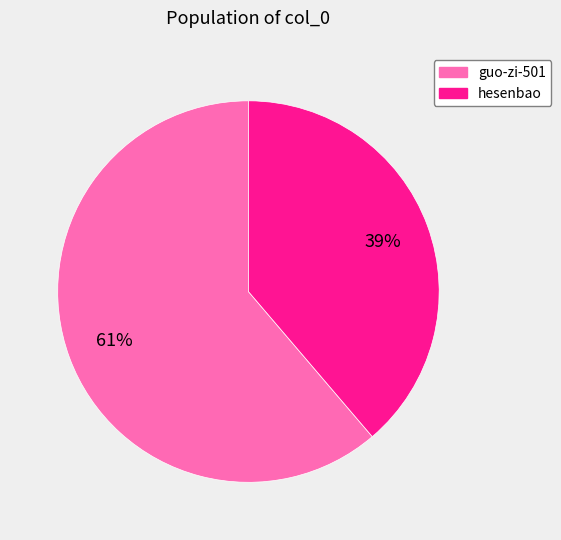

Do hesenbao and guo-zi-501 together represent more than half of the pie?

Yes